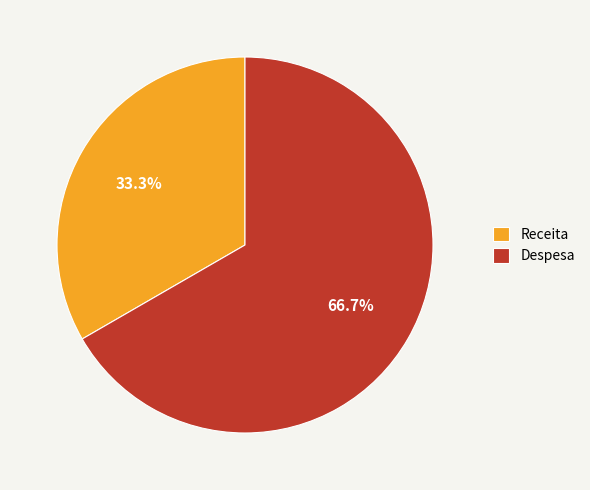

What is the ratio of the value at Despesa to the value at Receita?

2.0